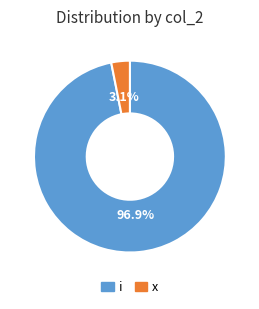

How many slices are in this pie chart?

2